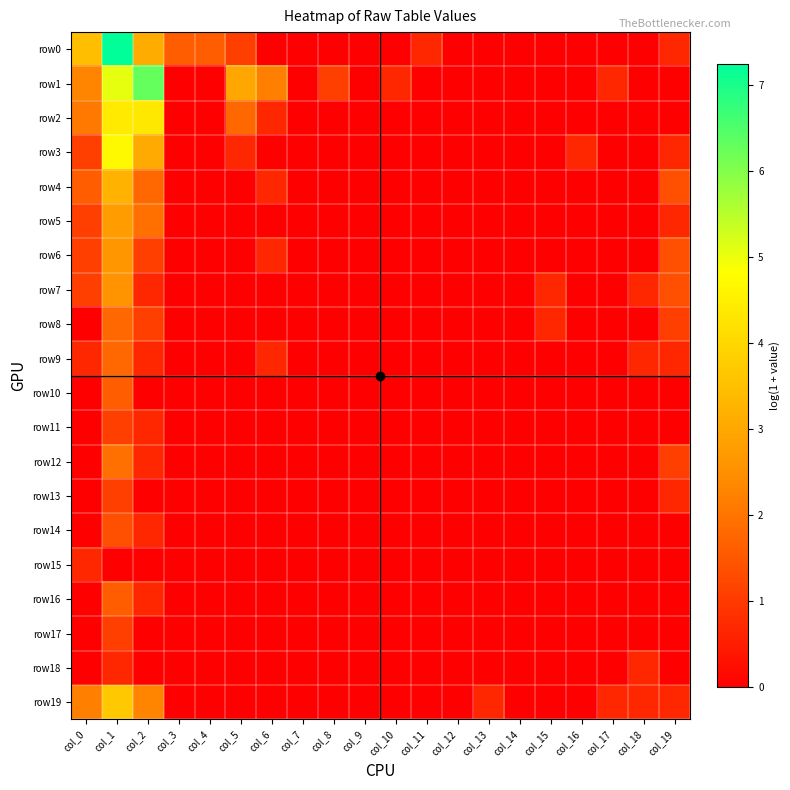

Which series has the largest total across all categories?

row1